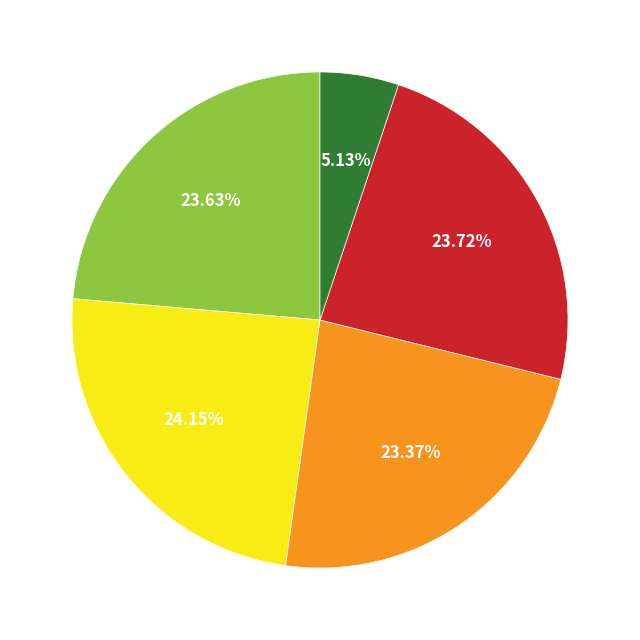

To the nearest percent, what is the average slice percentage?

20%